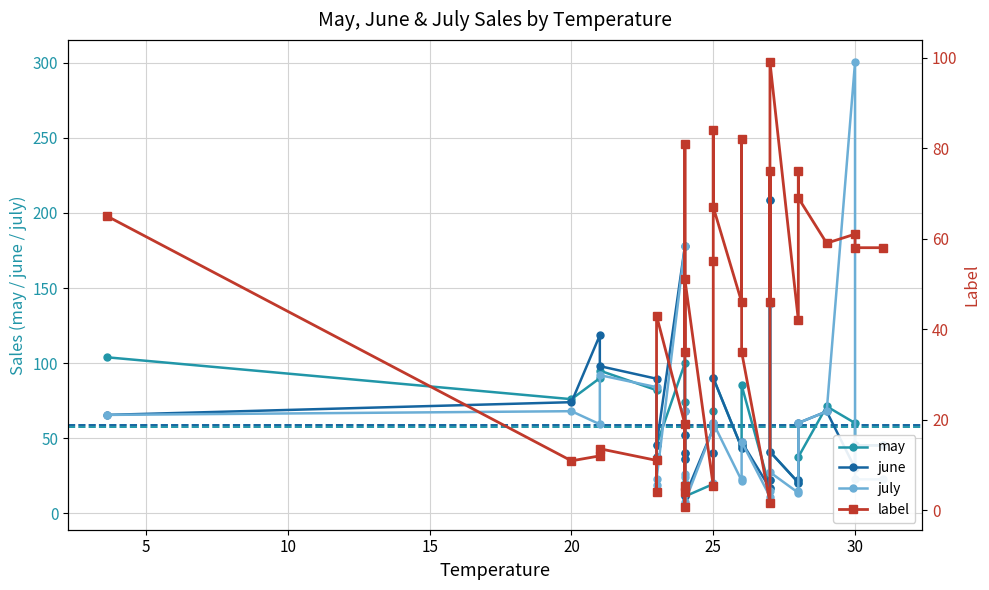

The july series shows 22.4 at 25. True or false?

False